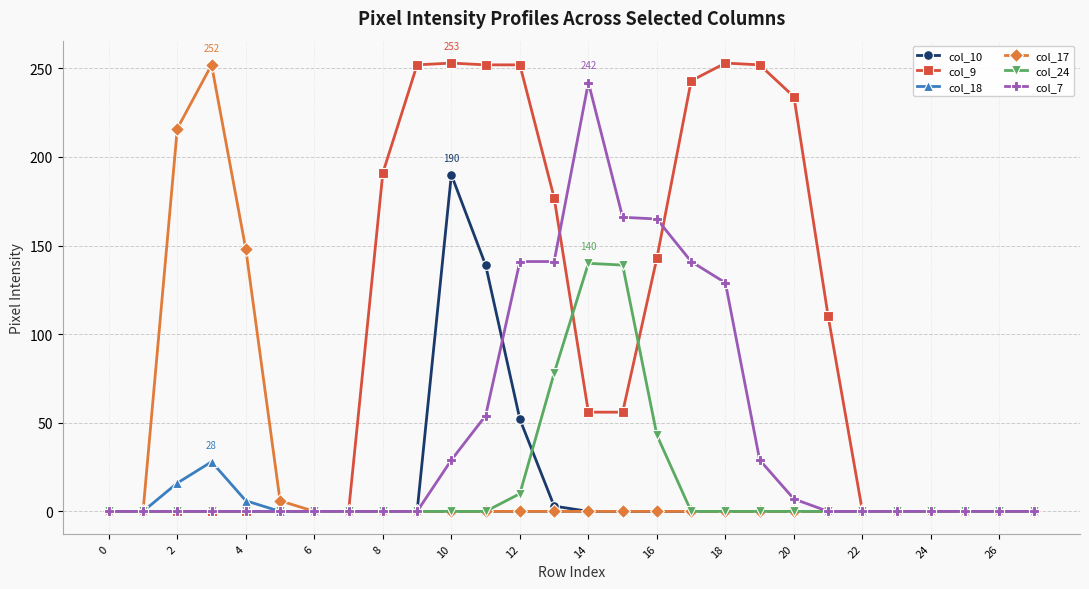

Which series has the largest range (max minus min)?

col_9